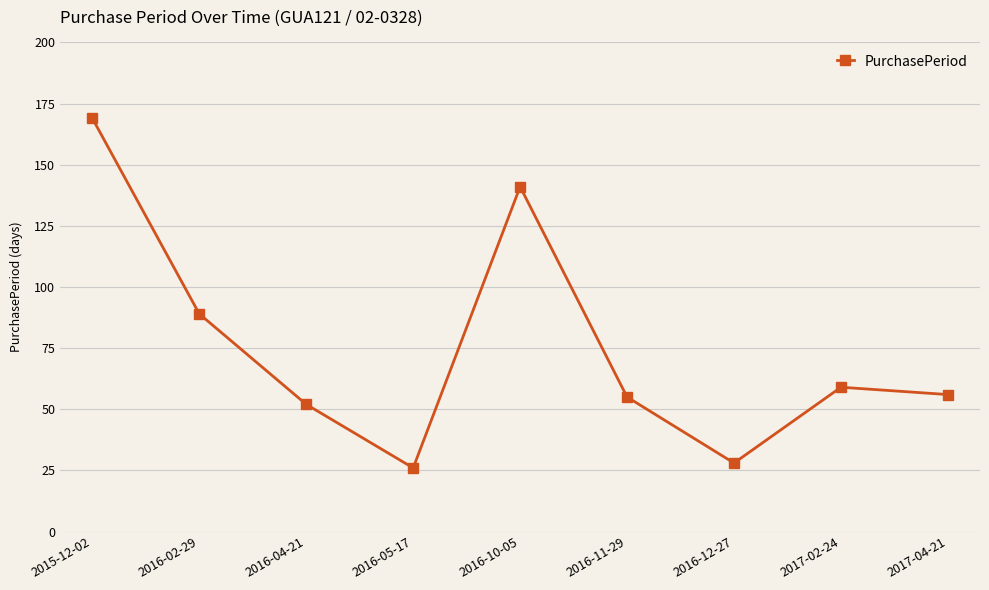

At which label is the value closest to 97?

2016-02-29